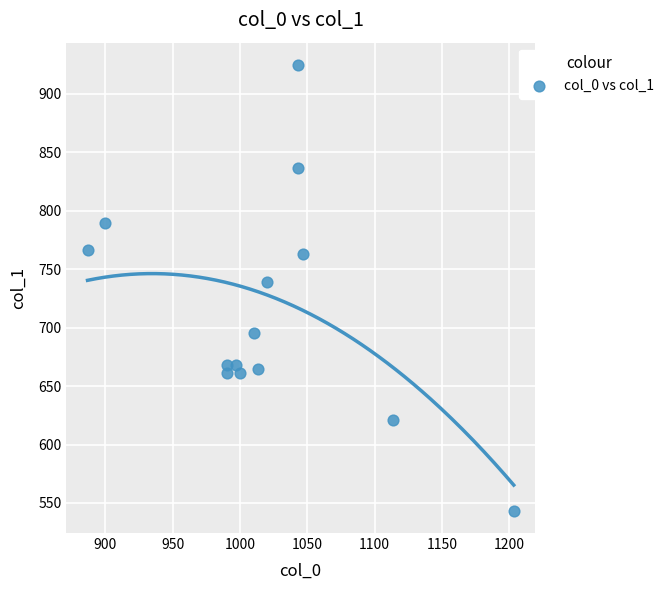

What Y value in the scatter plot is closest to 734?

739.1